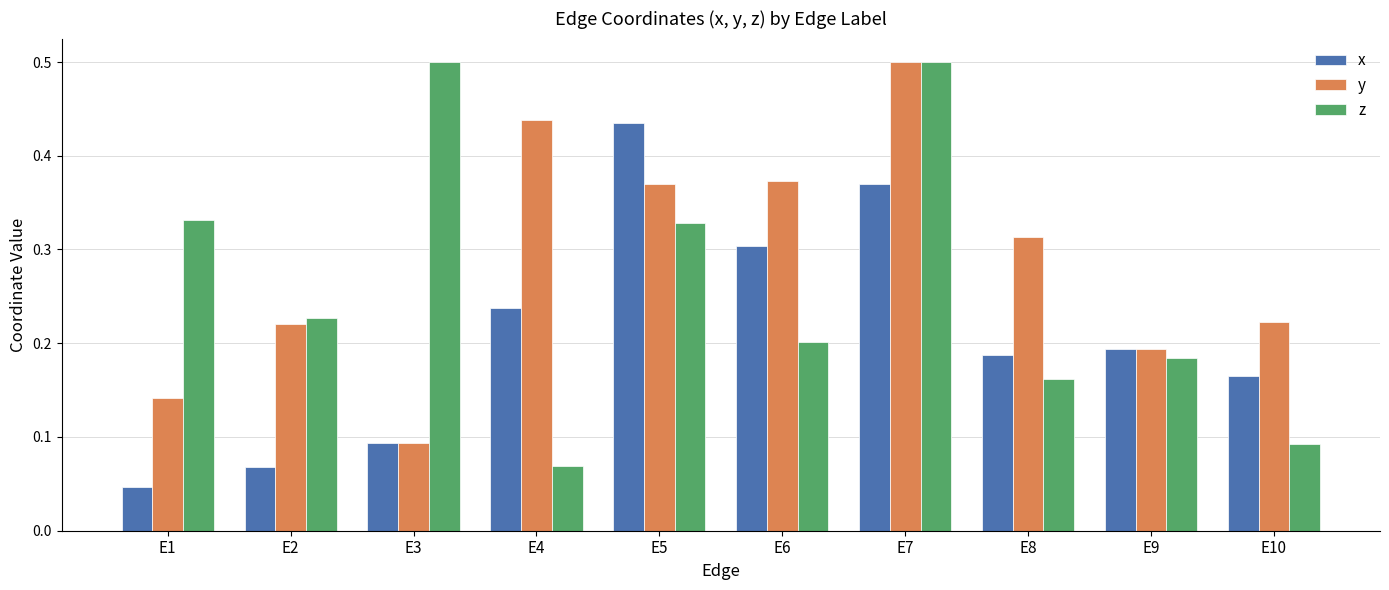

How many x values are between 0 and 1?

10